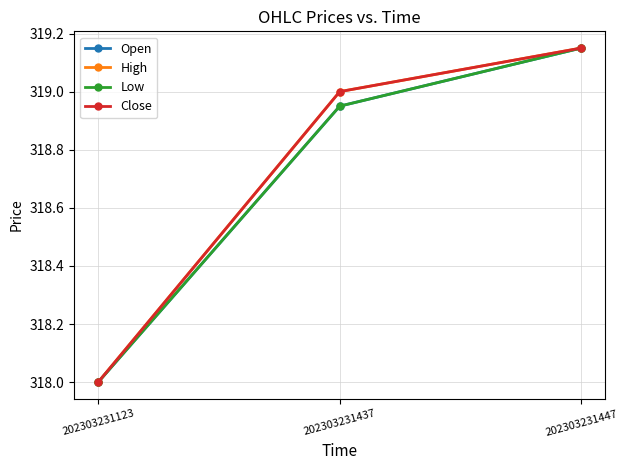

What is the sum of all Close values?

956.1